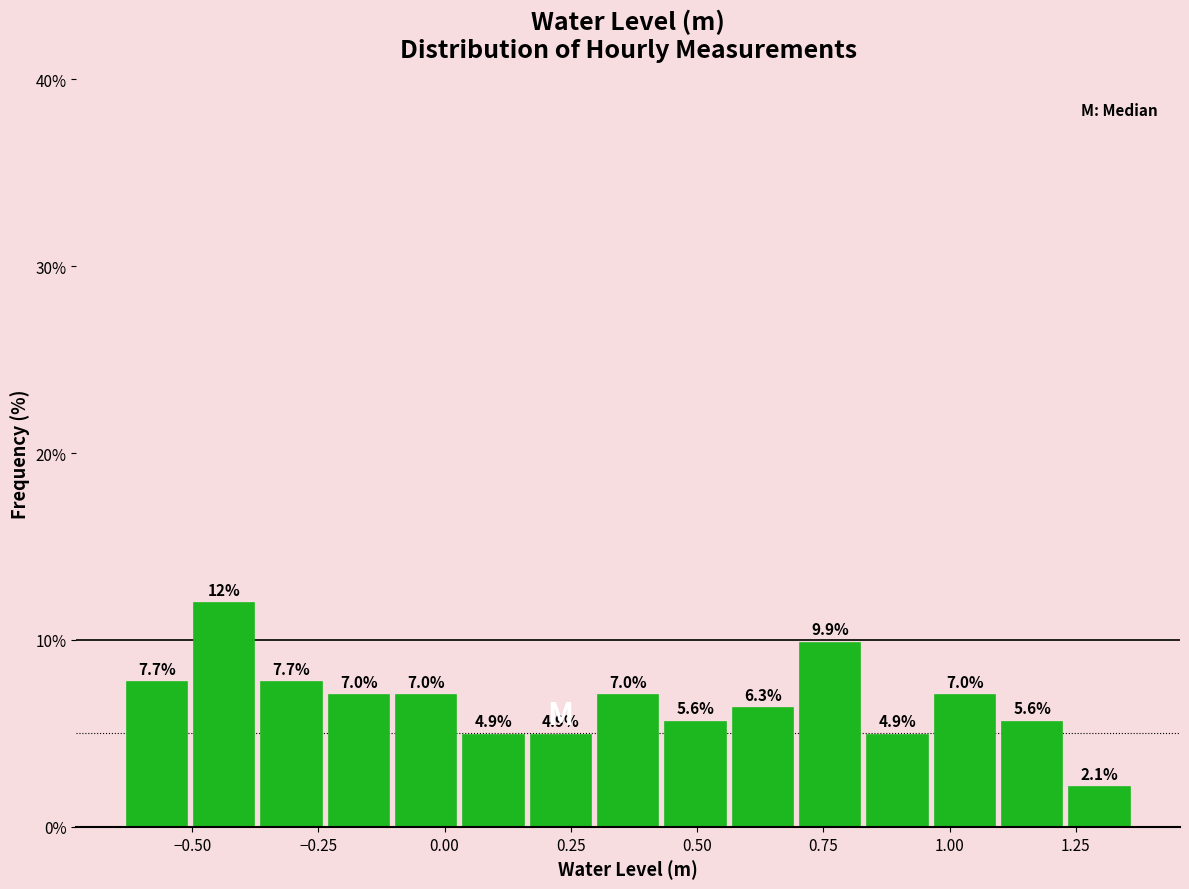

Read against the x-axis, roughly where is the centre of the tallest bar?

-0.45